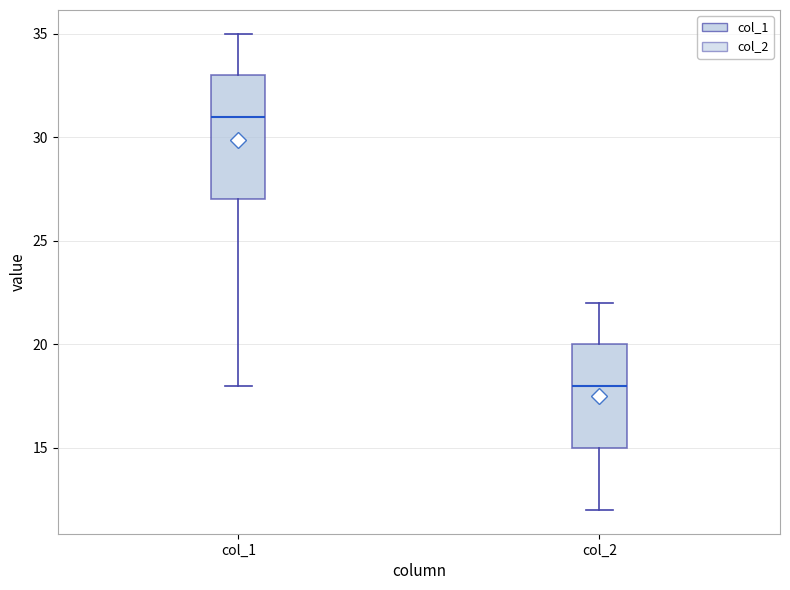

Reading left to right, transcribe this box plot: for each box, give where its median line is, the range the box spans, and where its two whiskers end, as read against the y-axis. The values are not printed on the chart, so give them approximately, as read against the axis.

col_1: median 31, box 27 to 33, whiskers 18 to 35
col_2: median 18, box 15 to 20, whiskers 12 to 22